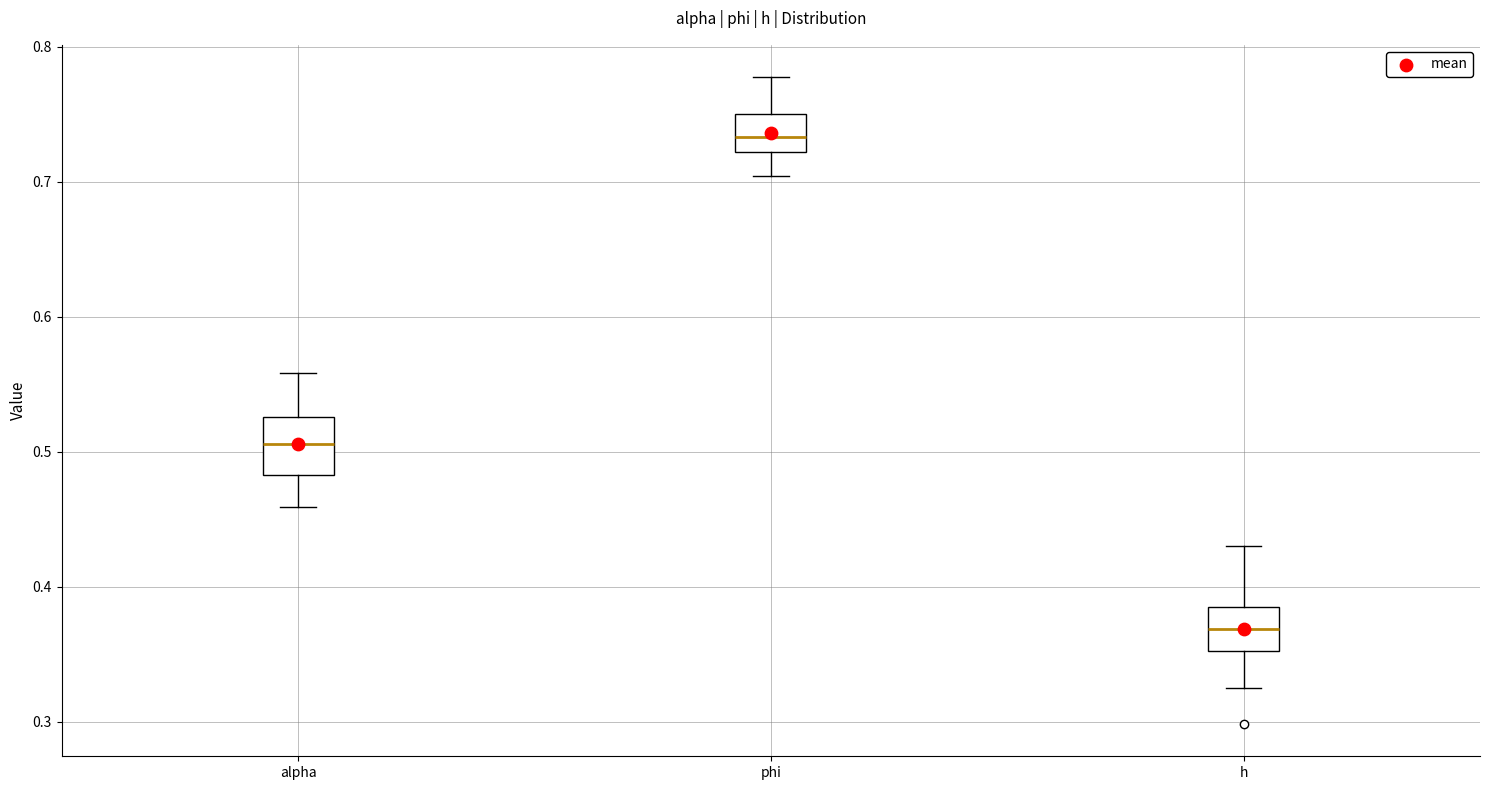

Reading left to right, read every box against the y-axis: the position of its median line, the range the box covers, and the ends of its whiskers. The values are not printed on the chart, so give them approximately, as read against the axis.

alpha: median 0.51, box 0.48 to 0.53, whiskers 0.46 to 0.56
phi: median 0.73, box 0.72 to 0.75, whiskers 0.70 to 0.78
h: median 0.37, box 0.35 to 0.38, whiskers 0.33 to 0.43